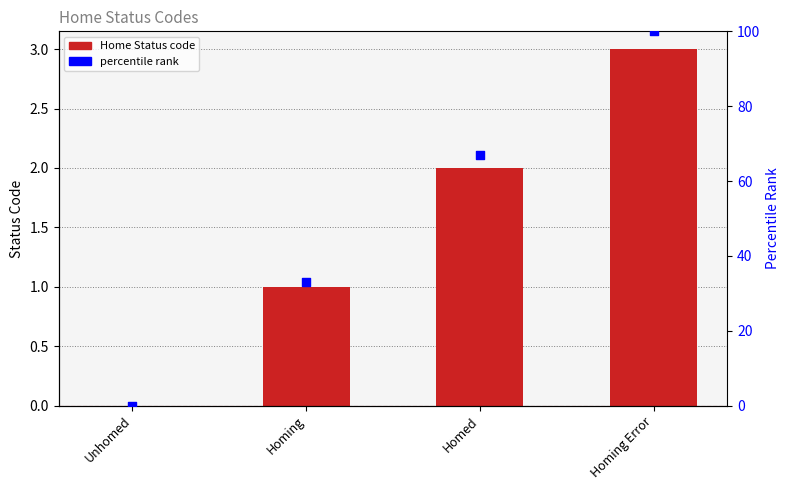

Which series contains the highest Y value?

percentile rank